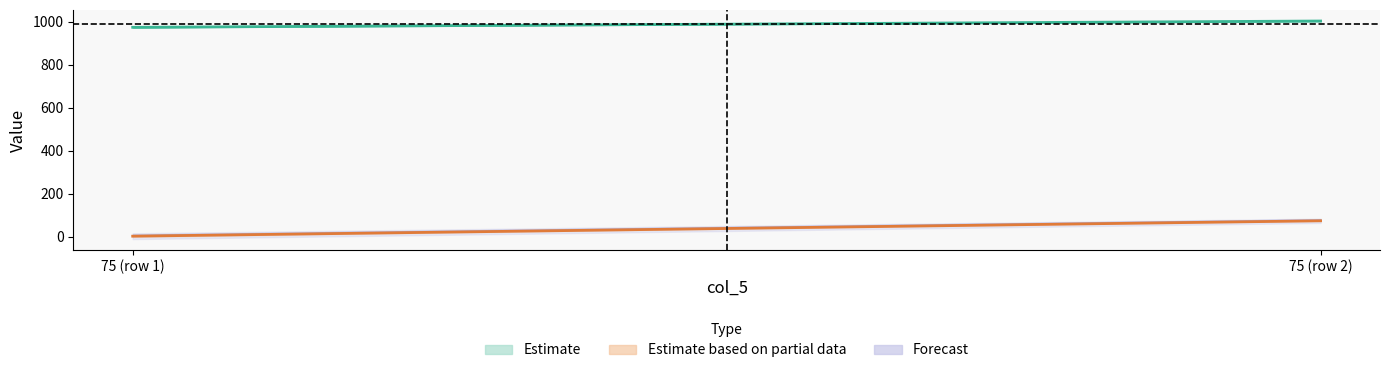

True or false: col_2 has a value of 488.6 at 75.

False